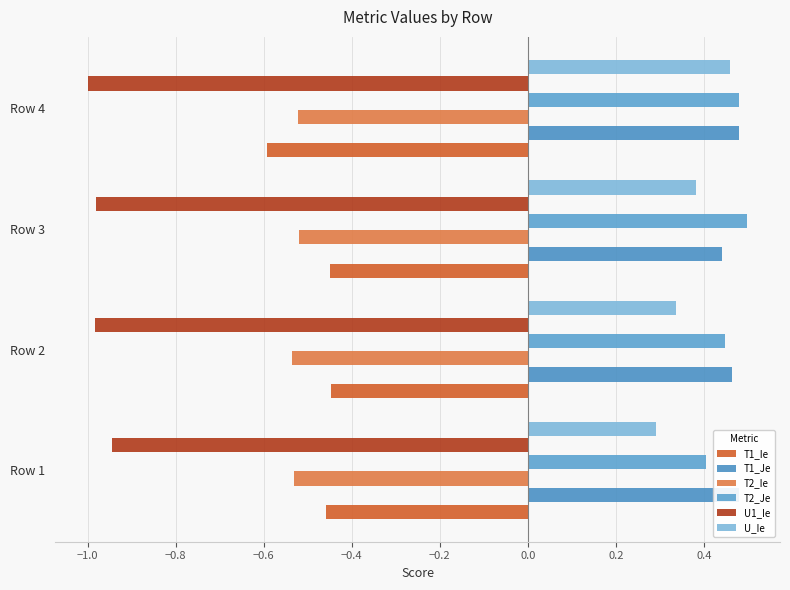

Does the chart contain stacked bars?

No